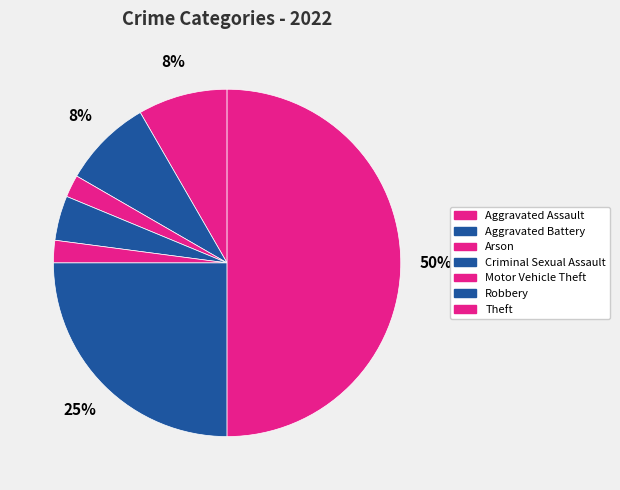

Count the number of slices in the pie.

7